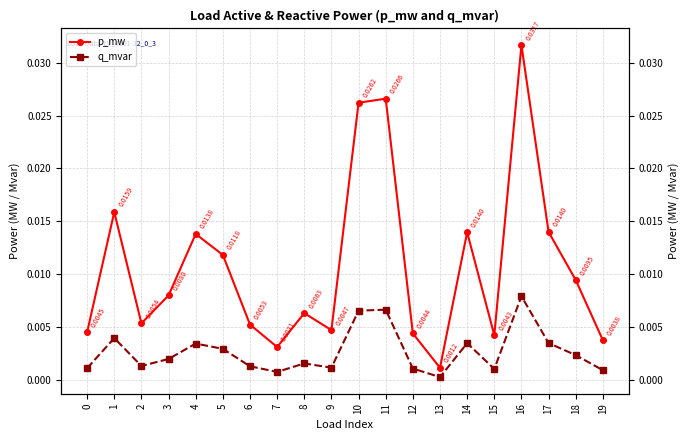

How many series are shown in this chart?

2